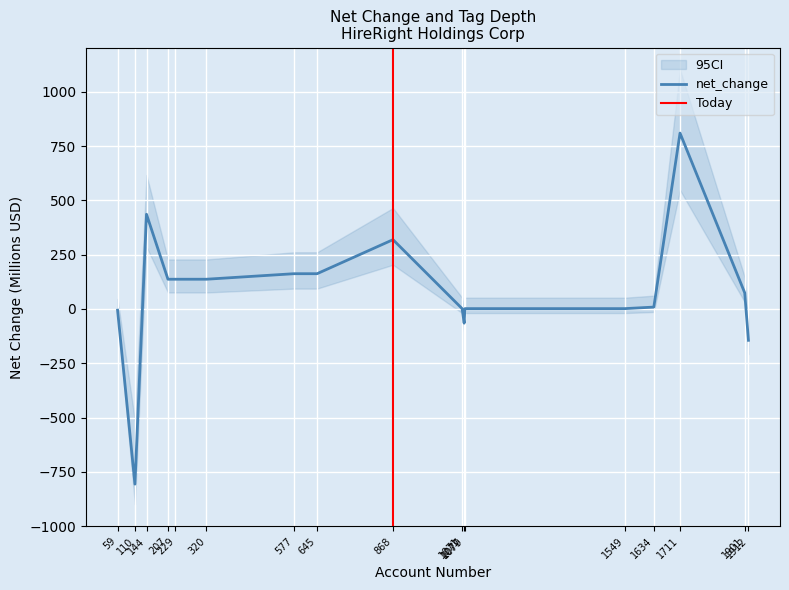

What is the change in value from 320 to 1901?

-62.4